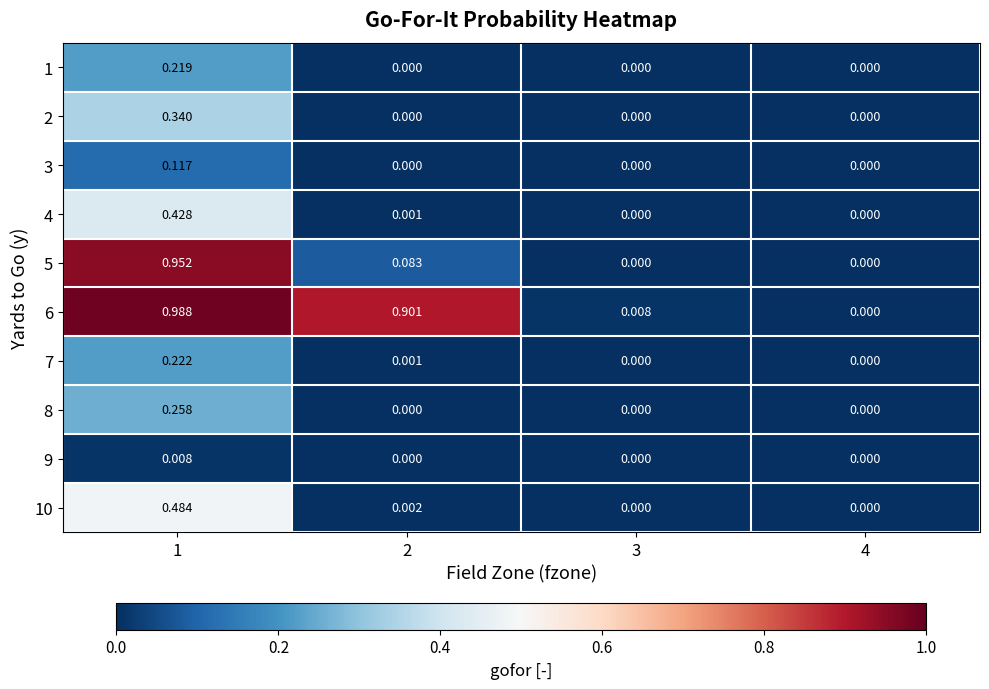

At which category does the chart reach its minimum across all series?

2